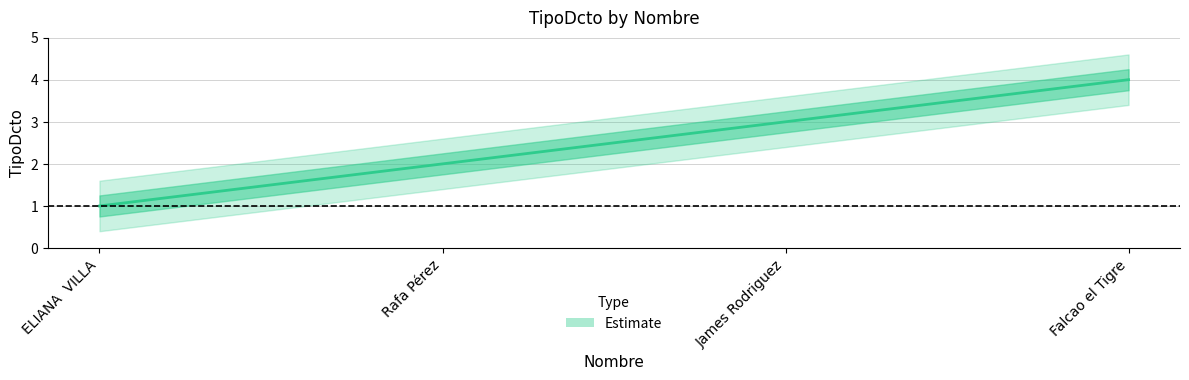

Which has a higher value, ELIANA  VILLA or Rafa Pérez?

Rafa Pérez